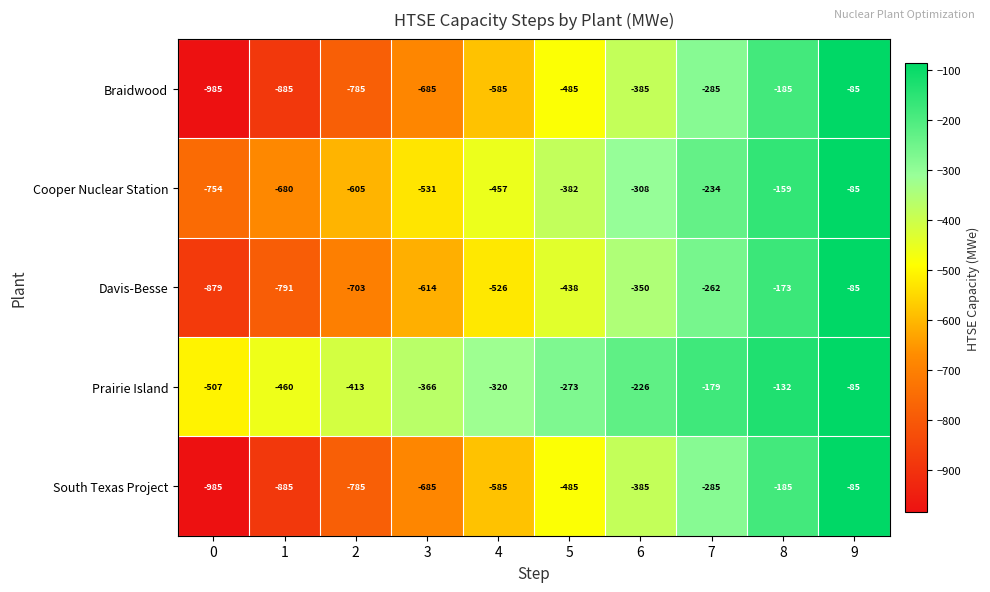

At which category is the sum across all series the highest?

9